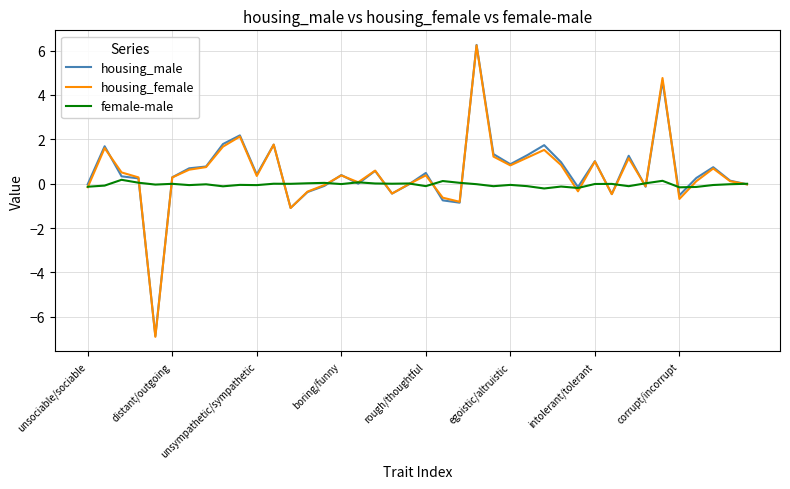

What is the highest value of the housing_female series?

6.2